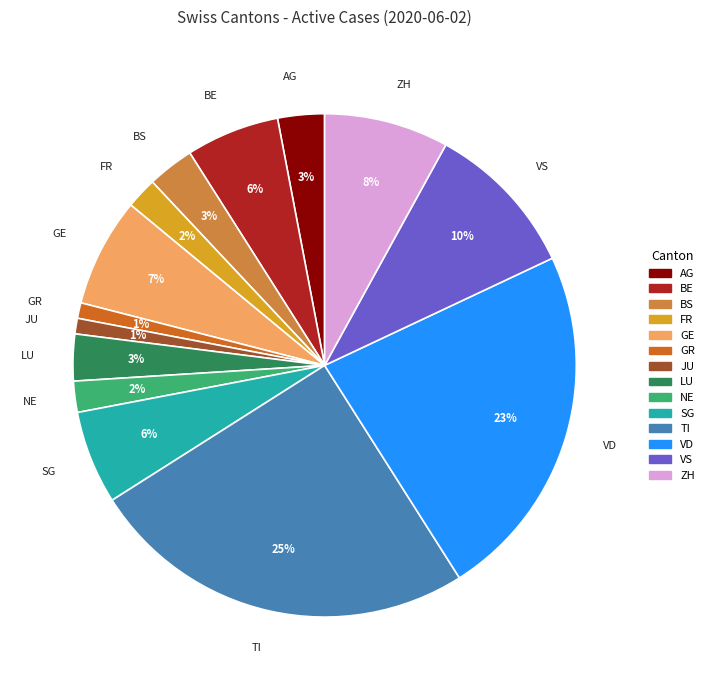

Which has a higher value, NE or TI?

TI